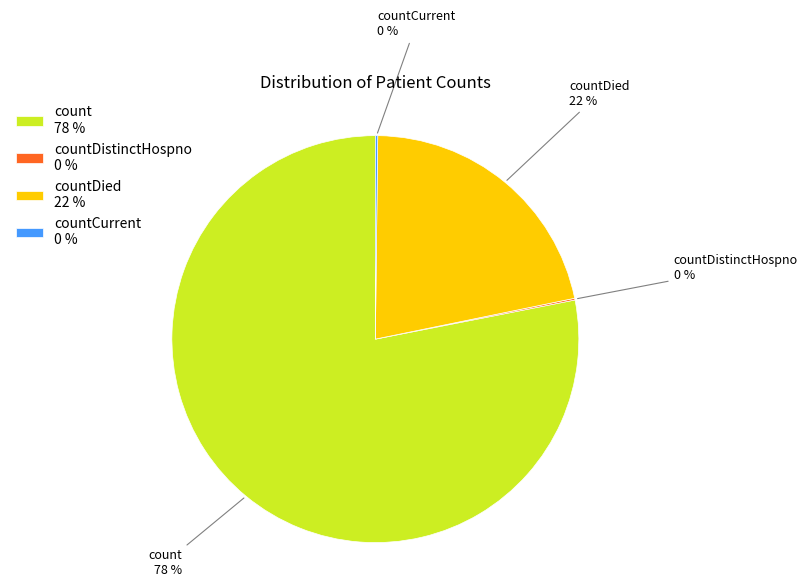

What percentage is the count slice, to the nearest percent?

78%